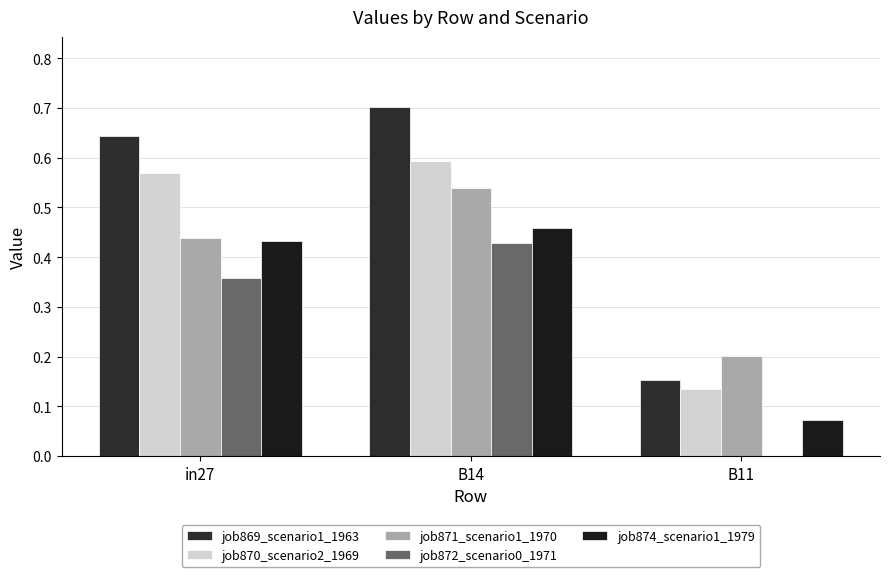

What is the label of the 2nd bar from the left?

B14